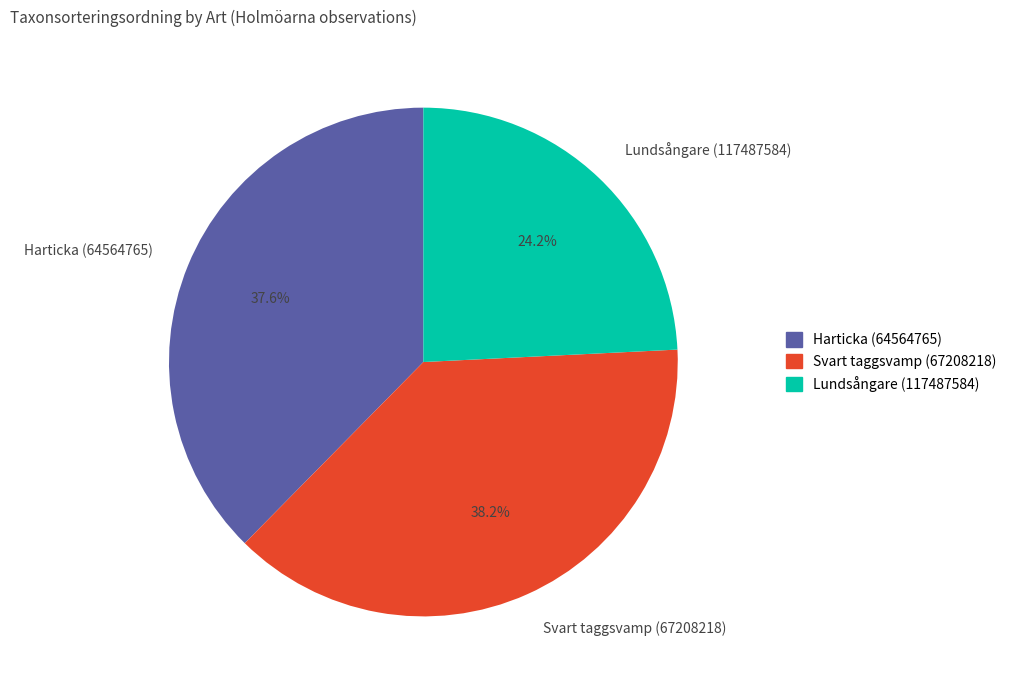

To the nearest percent, what portion does Lundsångare (117487584) represent?

24%